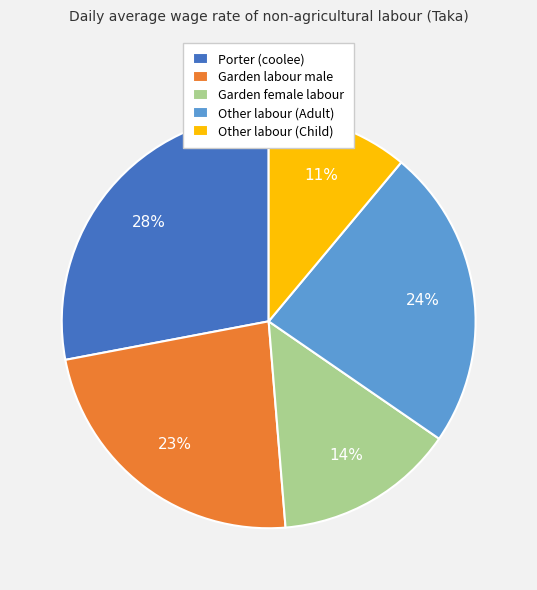

Count the number of slices in the pie.

5